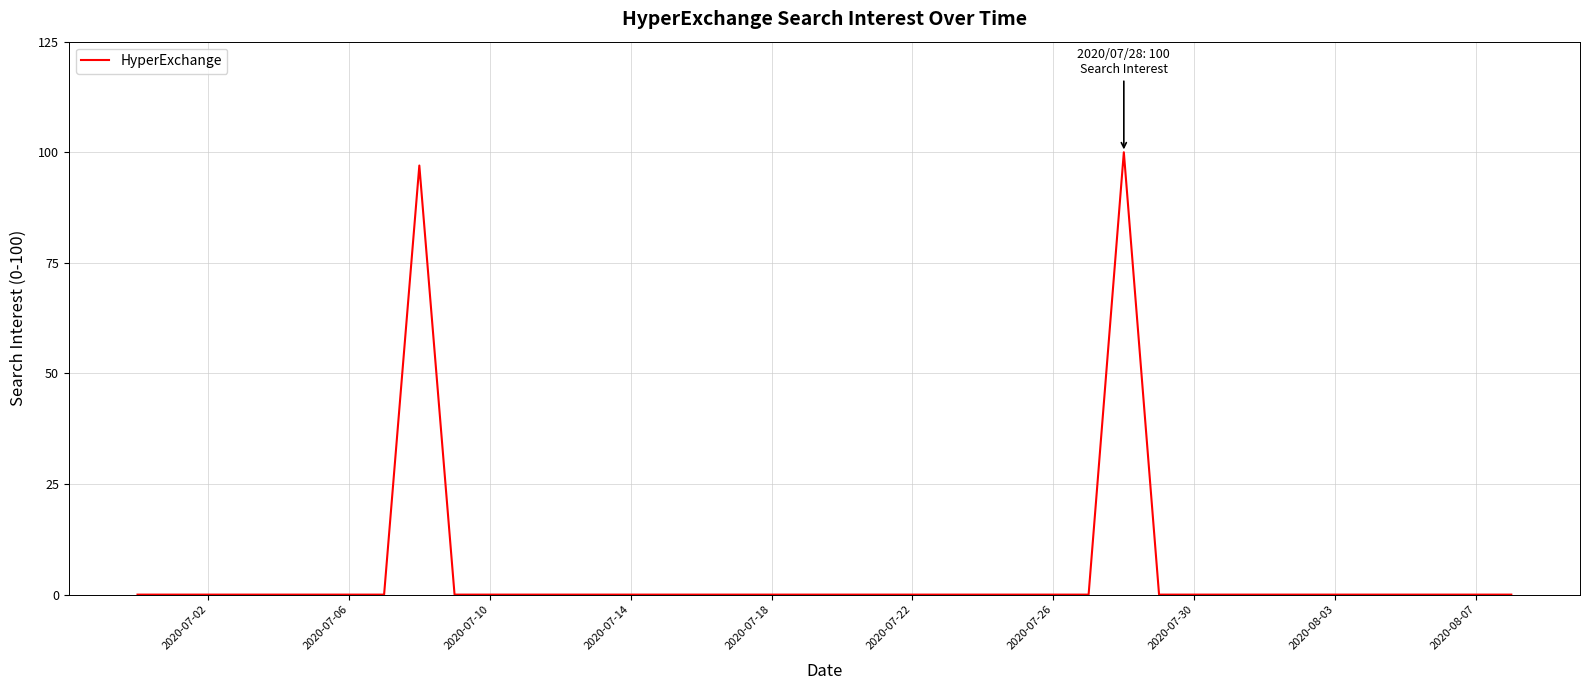

What is the maximum value shown in the chart?

100